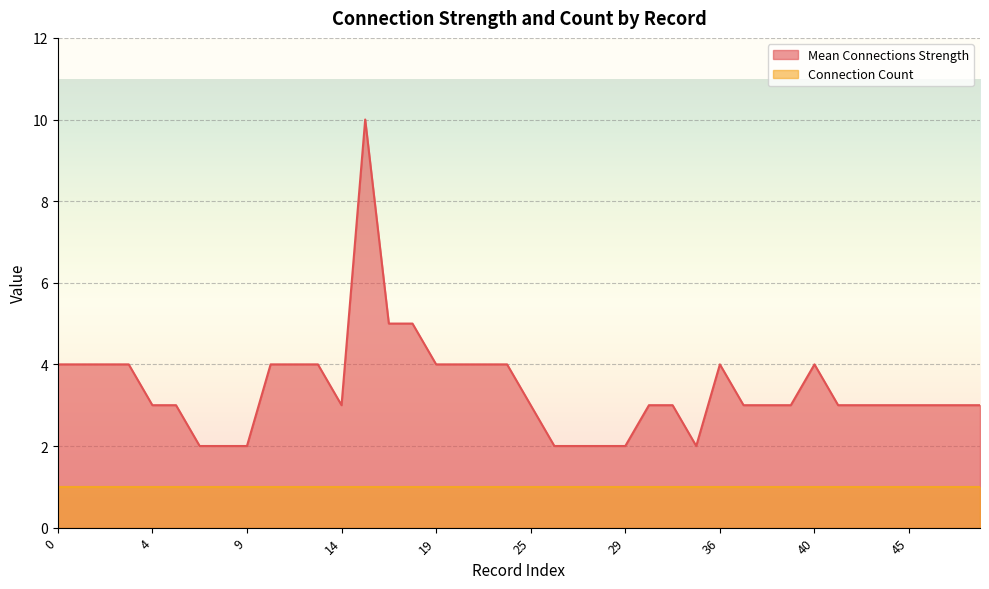

At which category does the data reach its first local valley?

14